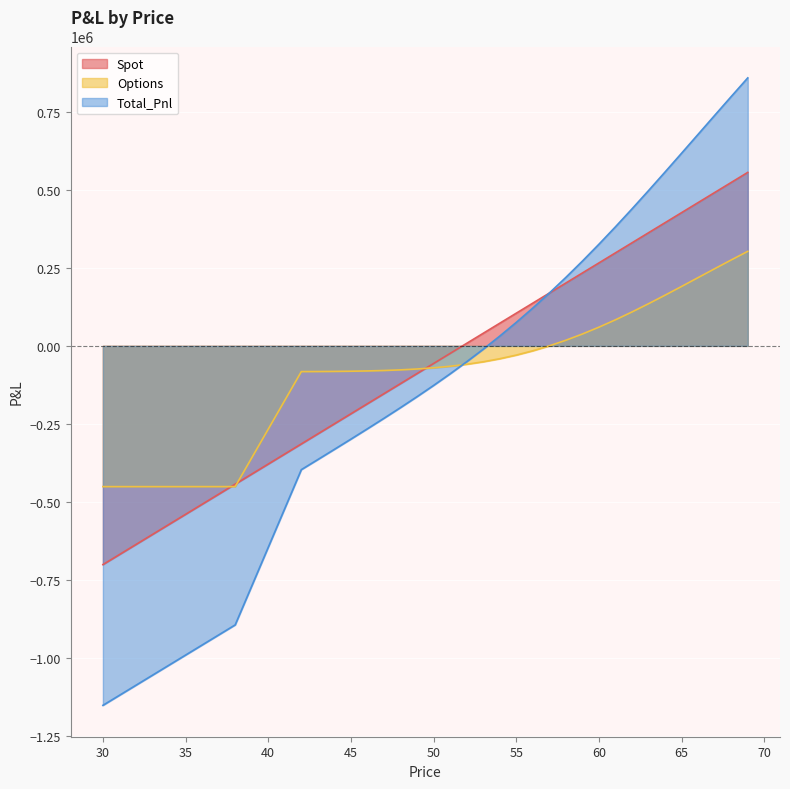

Reading left to right, what are all the values shown in this chart?

Spot: -701035.1	-668803.6	-636572.1	-604340.6	-572109.1	-539877.6	-507646.1	-475414.6	-443183.1	-410951.6	-378720.1	-346488.6	-314257.1	-282025.6	-249794.1	-217562.6	-185331.1	-153099.6	-120868.1	-88636.6	-56405.1	-24173.6	8057.9	40289.4	72520.9	104752.4	136983.9	169215.4	201446.9	233678.4	265909.9	298141.4	330372.9	362604.4	394835.9	427067.4	459298.9	491530.4	523761.9	555993.4
Options: -451135.1	-451135.1	-451135.1	-451135.0	-451134.8	-451134.2	-451132.6	-451128.8	-451120.0	-359011.3	-266883.4	-174721.0	-82499.1	-82269.8	-81888.1	-81277.8	-80338.6	-78943.5	-76938.8	-74146.6	-70369.5	-65398.1	-59020.5	-51034.2	-41257.7	-29542.3	-15782.4	76.1	18030.5	38018.4	59919.5	83558.8	108713.3	135121.2	162491.5	190515.1	218876.1	247261.8	275372.7	302930.5
Total_Pnl: -1152170.2	-1119938.7	-1087707.2	-1055475.6	-1023243.9	-991011.8	-958778.7	-926543.4	-894303.1	-769962.9	-645603.6	-521209.7	-396756.3	-364295.5	-331682.2	-298840.5	-265669.7	-232043.1	-197806.9	-162783.3	-126774.7	-89571.7	-50962.6	-10744.8	31263.1	75210.1	121201.5	169291.5	219477.3	271696.8	325829.4	381700.2	439086.2	497725.6	557327.4	617582.5	678175.0	738792.1	799134.6	858923.9